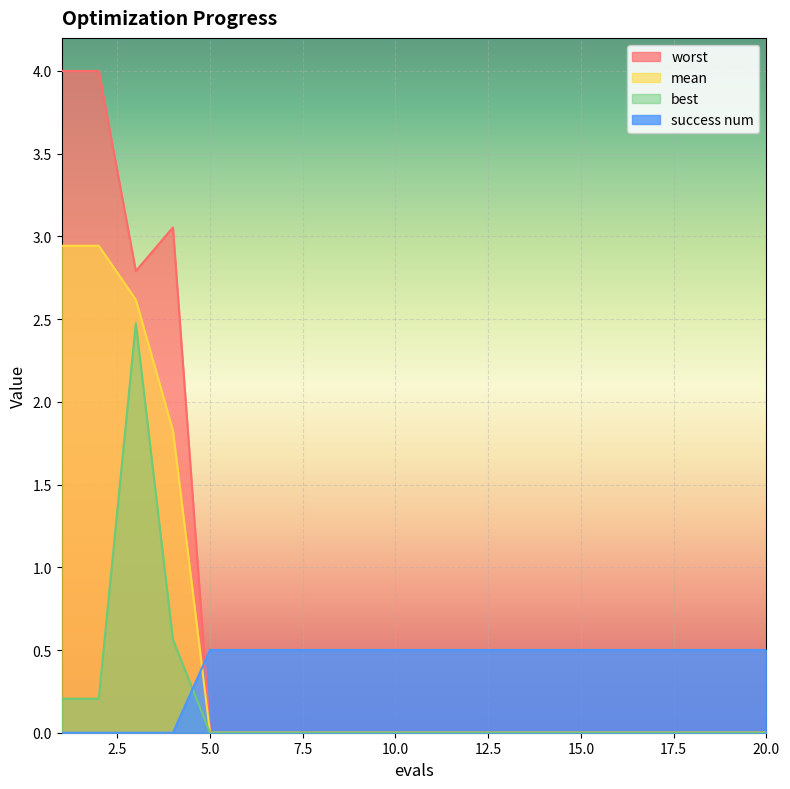

Rank the categories by best value from lowest to highest.

5, 6, 7, 8, 9, 10, 11, 12, 13, 14, 15, 16, 17, 18, 19, 20, 1, 2, 4, 3